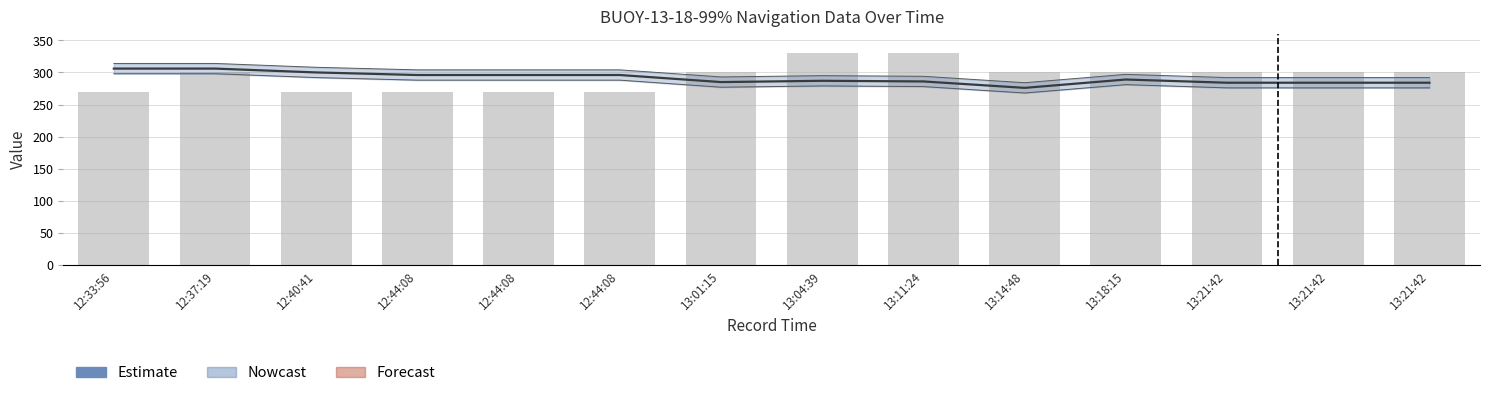

What is the greatest value displayed?

330